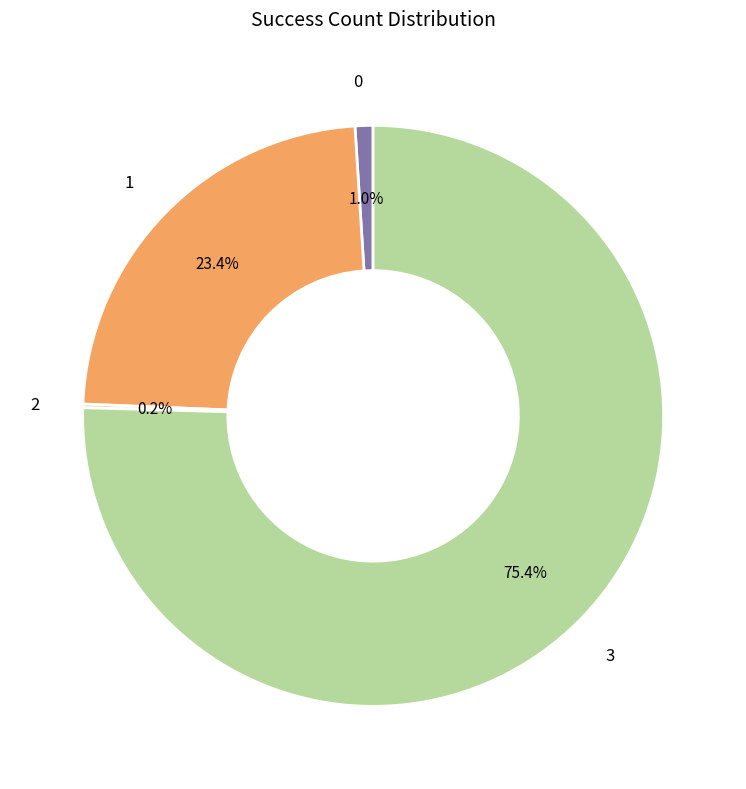

How much of the chart is everything except 0?

99.0%